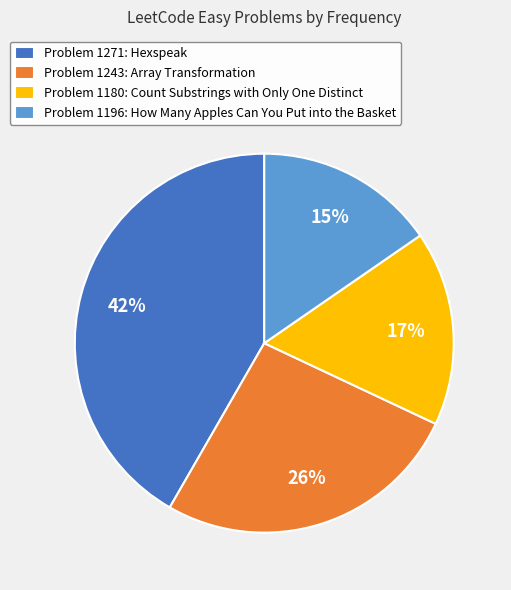

Is the sum of Problem 1243: Array Transformation and Problem 1196: How Many Apples Can You Put into the Basket greater than half?

No